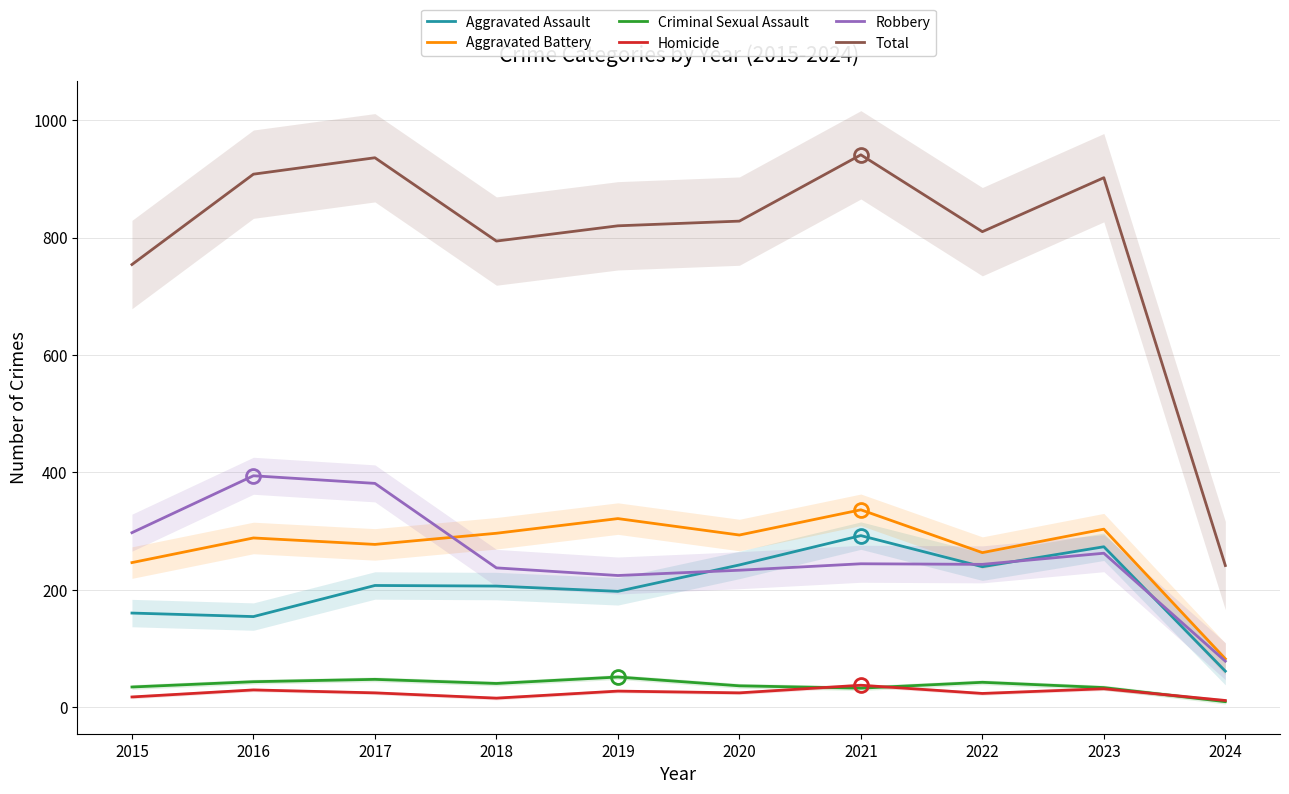

What is the value of the Aggravated Battery point at the 7th from the left?

336